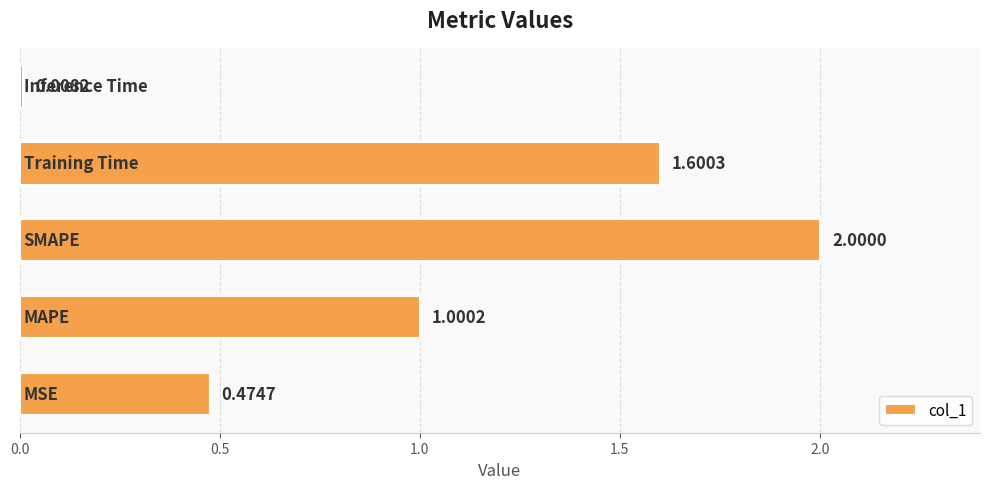

What is the sum of all values?

5.1